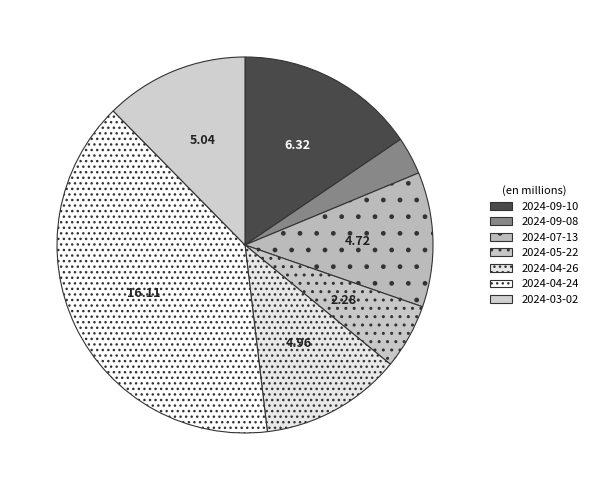

What percentage is the 2024-03-02 slice, to the nearest percent?

12%